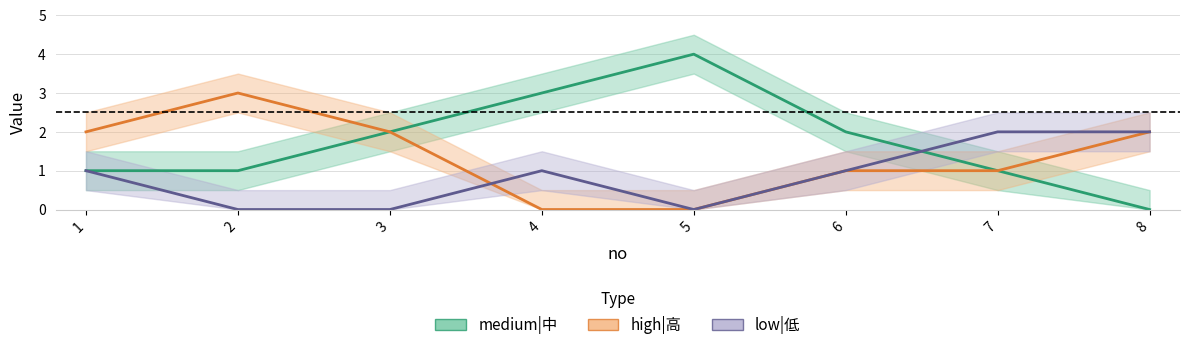

Does the chart have visible grid lines?

Yes